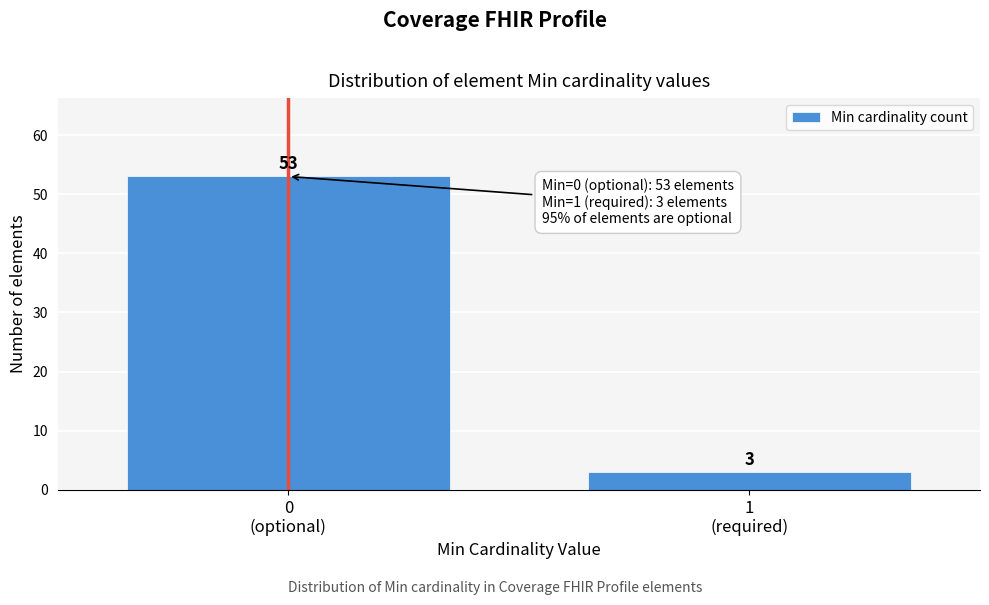

Reading left to right, list all the values displayed in this chart.

53	3